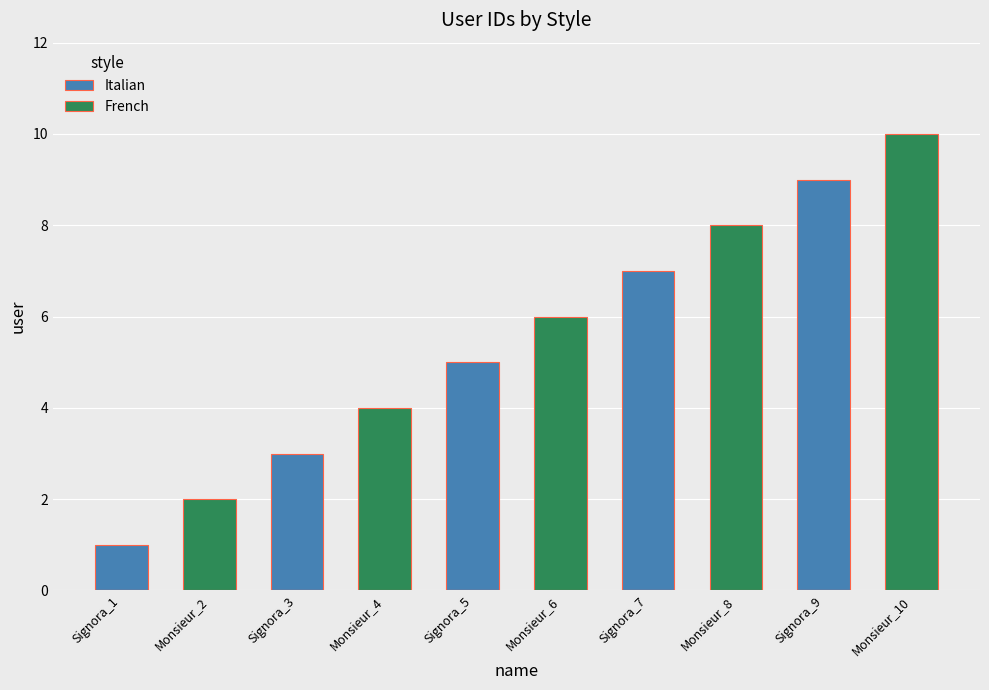

What is the label of the 1st bar from the right?

Monsieur_10